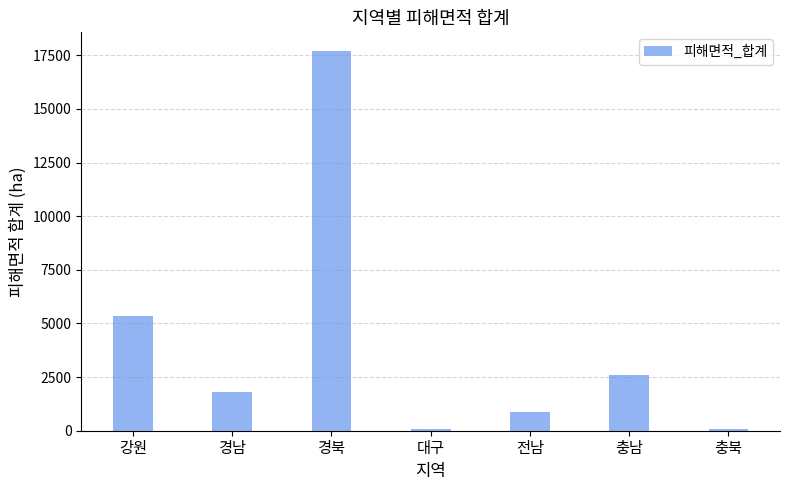

Which category has the highest value across all series?

경북